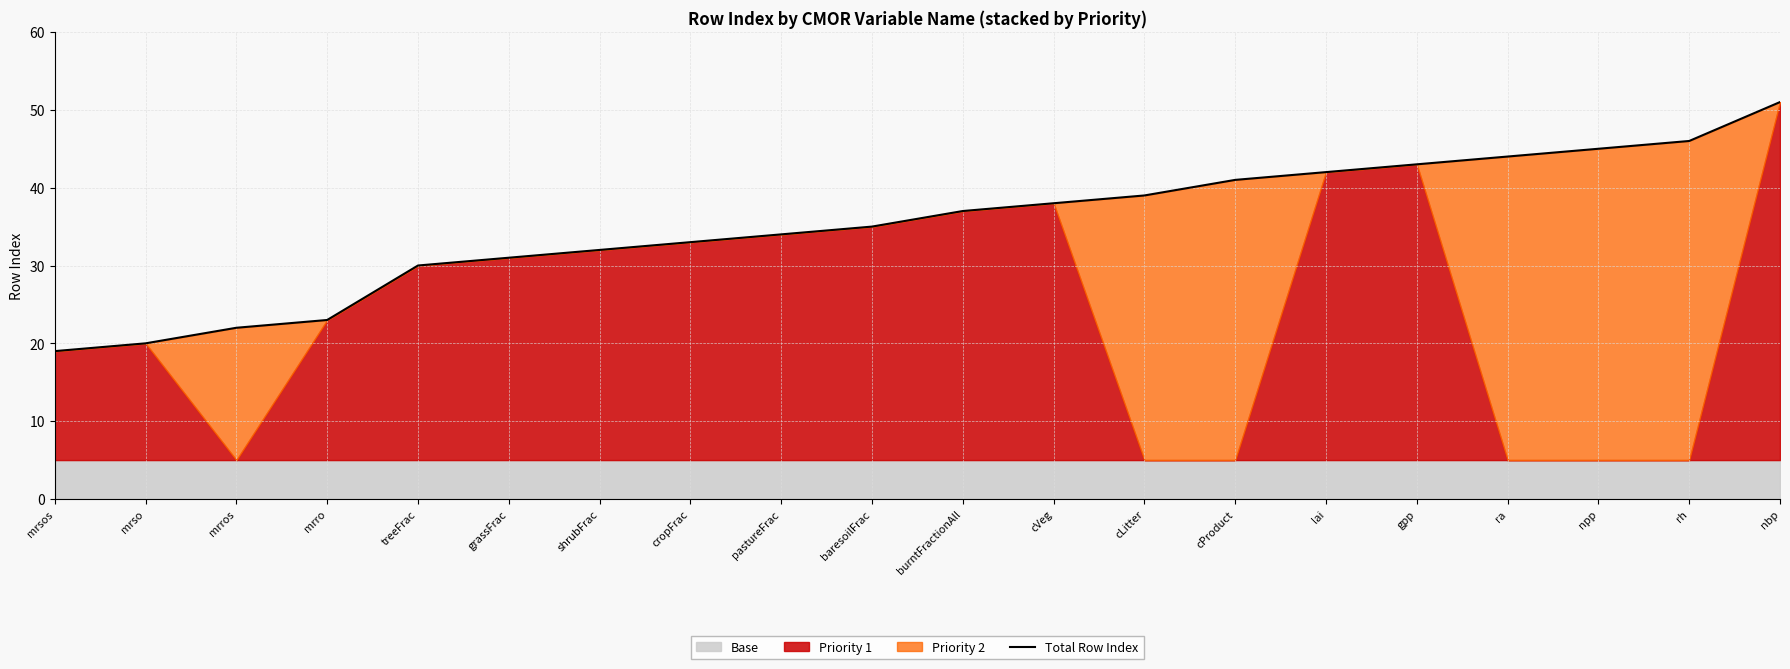

Rank the categories by value from highest to lowest.

nbp, rh, npp, ra, gpp, lai, cProduct, cLitter, cVeg, burntFractionAll, baresoilFrac, pastureFrac, cropFrac, shrubFrac, grassFrac, treeFrac, mrro, mrros, mrso, mrsos